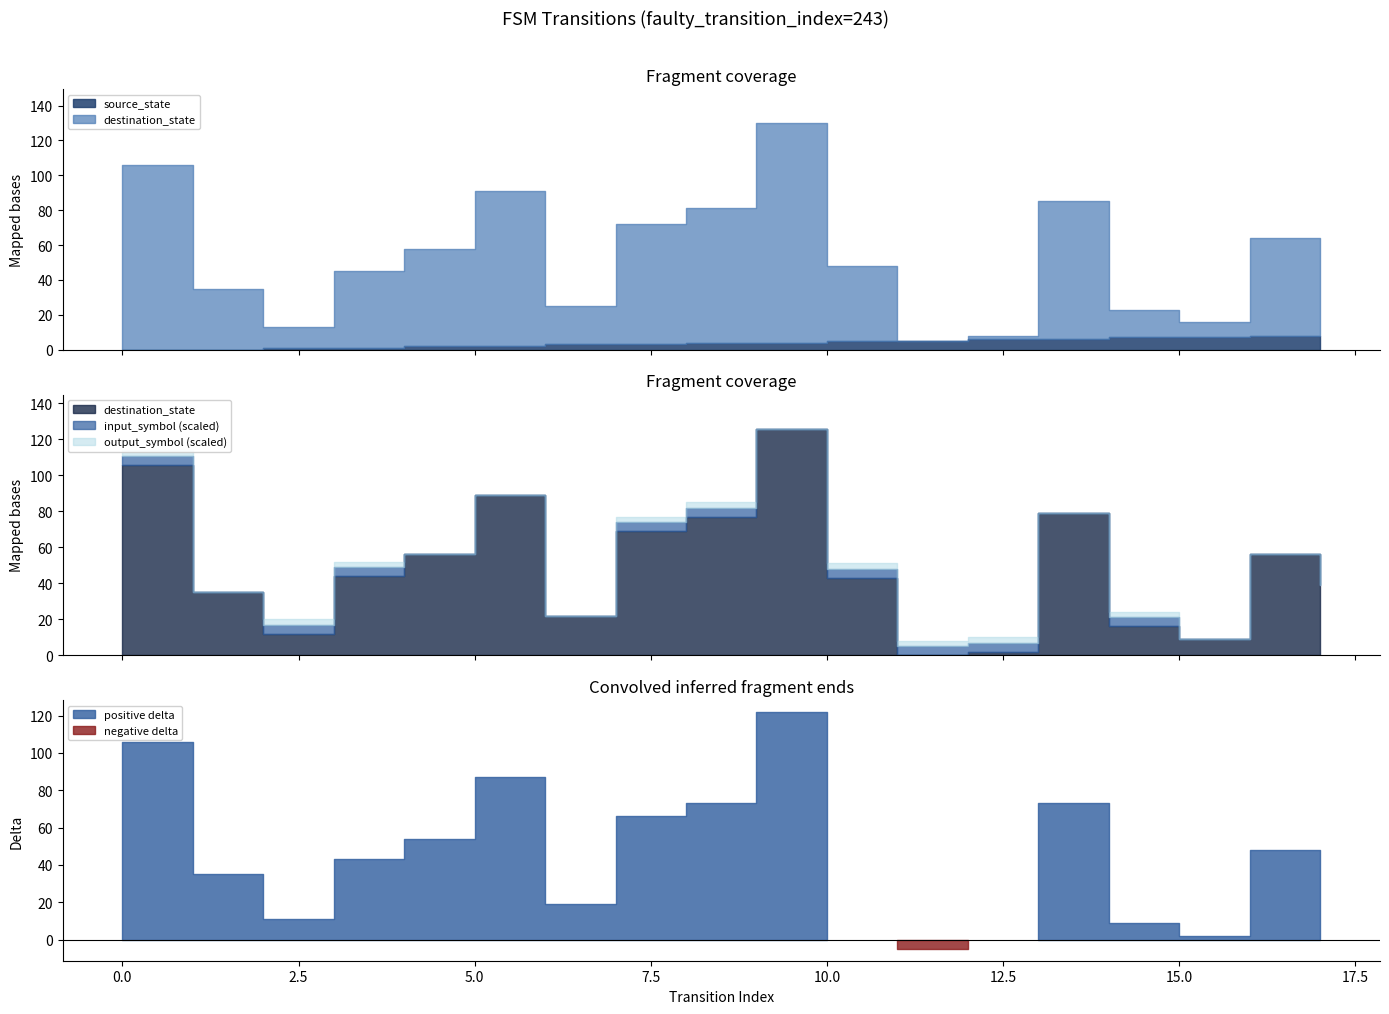

Is this an area chart (filled region under the line)?

No